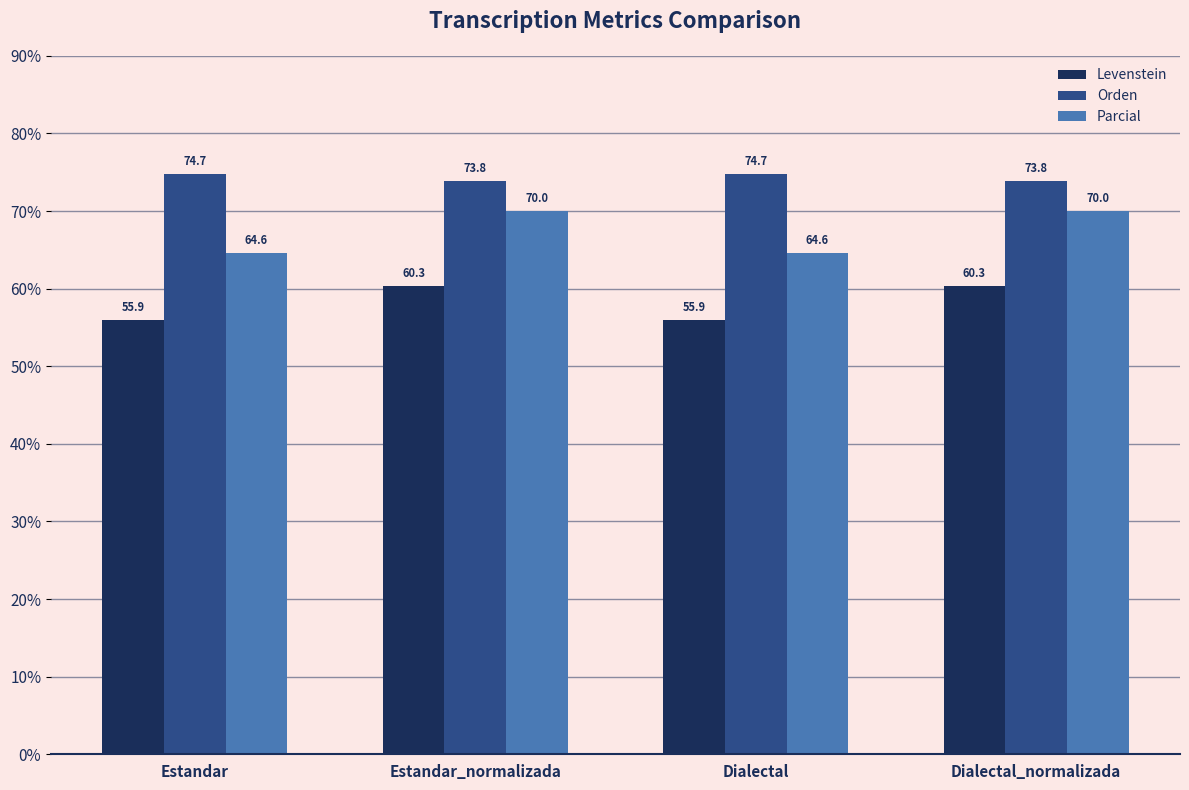

What is the difference between the Parcial values at Dialectal_normalizada and Dialectal?

5.5